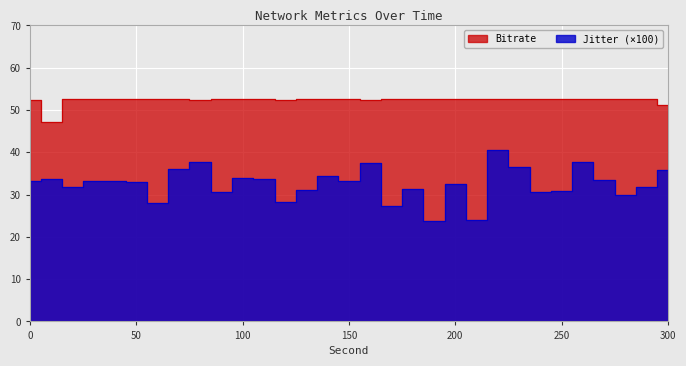

How many interior local peaks does the Jitter series have?

9